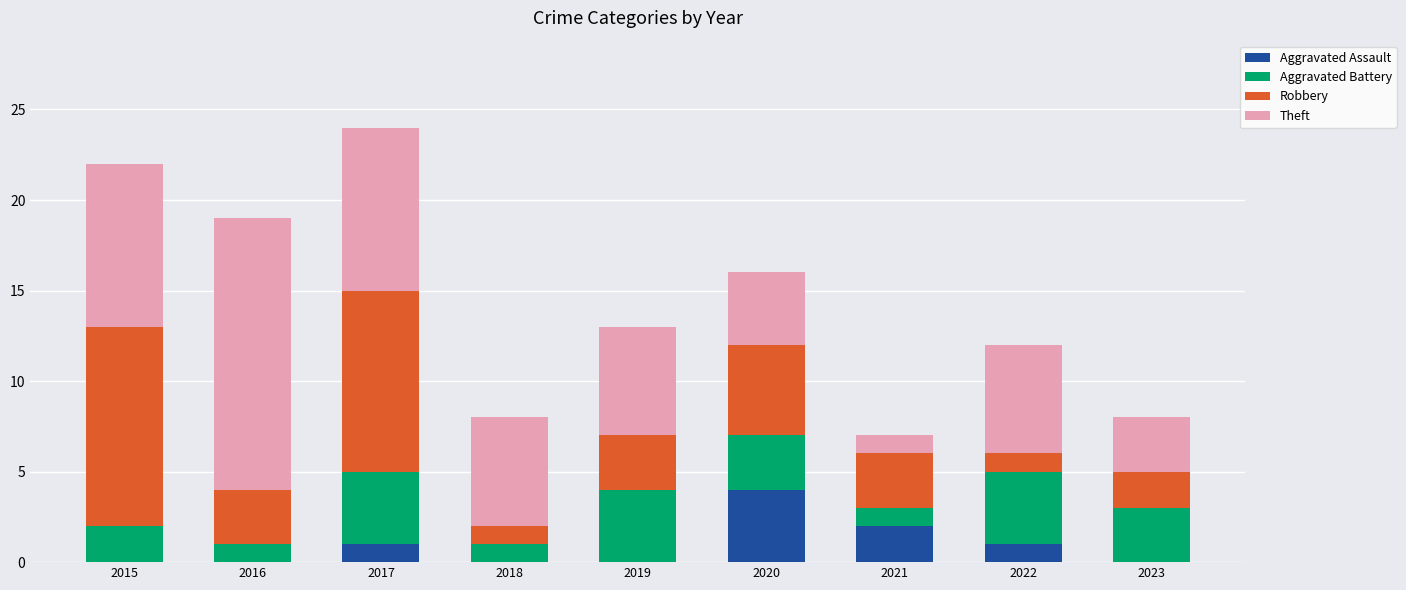

True or false: Aggravated Assault has a value of 0 at 2015.

True